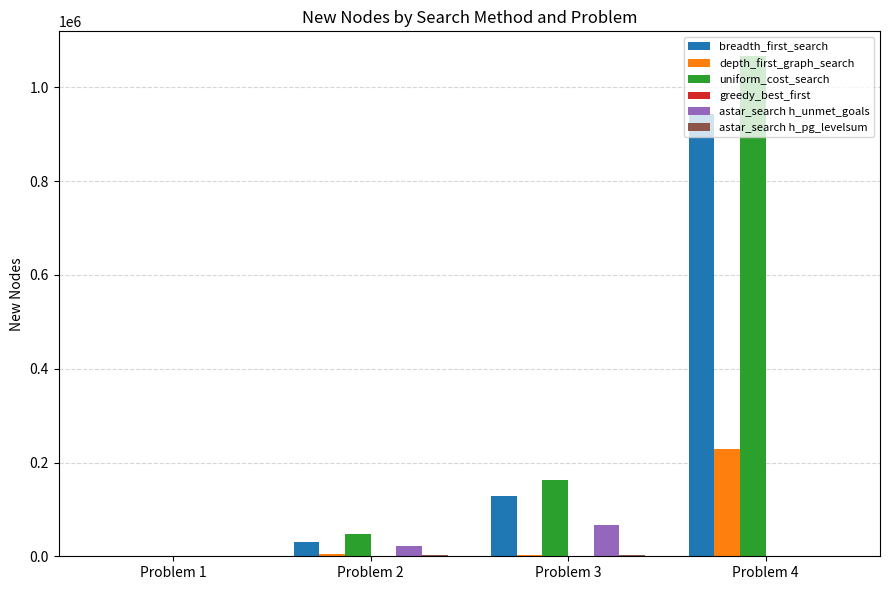

Is it true that depth_first_graph_search equals 3364 at Problem 3?

True